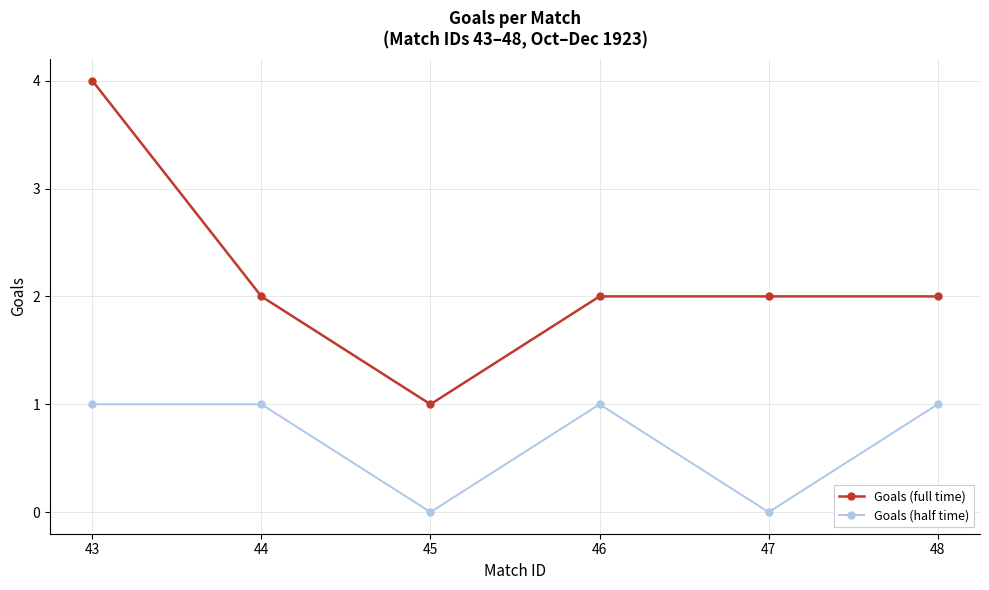

What is the greatest value displayed?

4